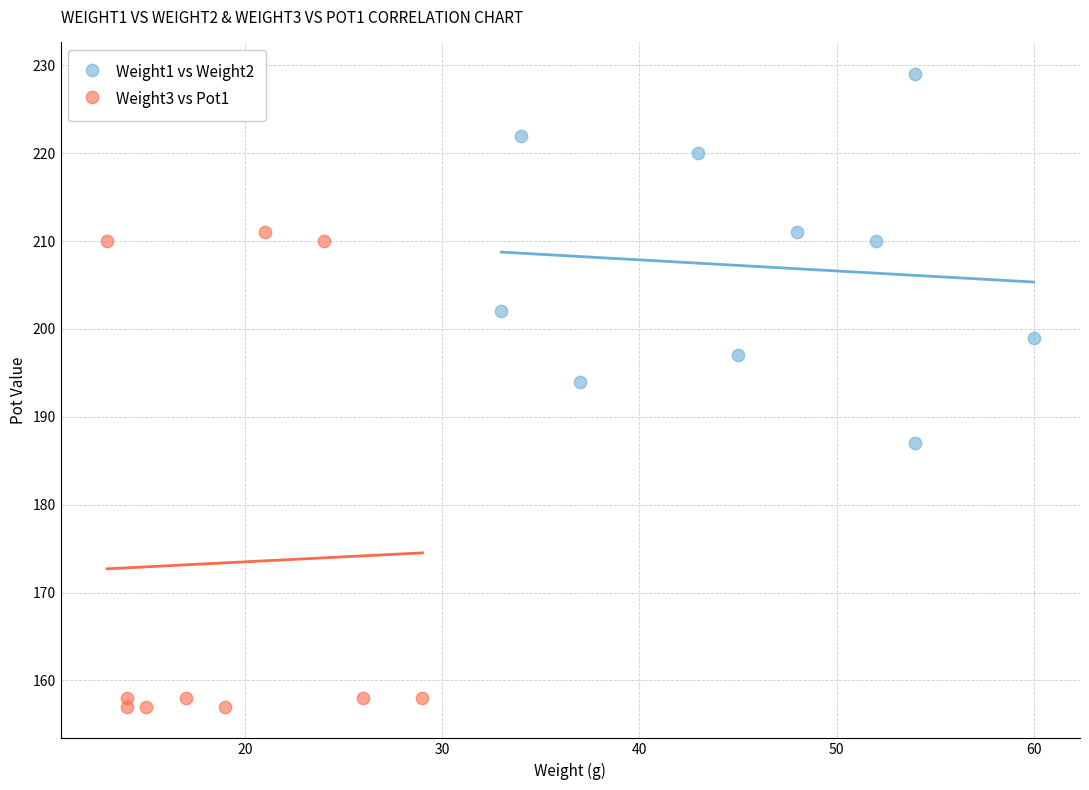

Which series reaches the minimum Y coordinate?

Weight3 vs Pot1